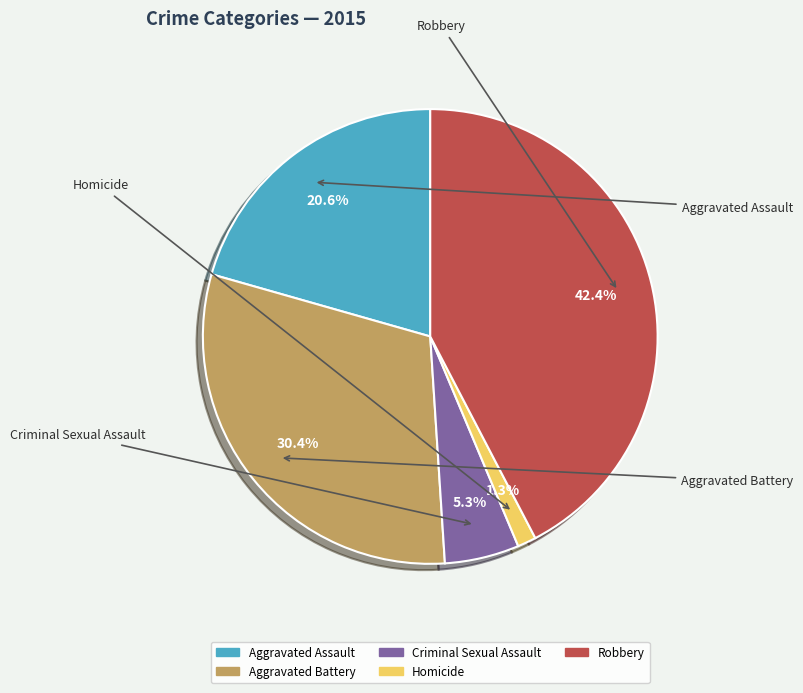

Count the number of slices in the pie.

5